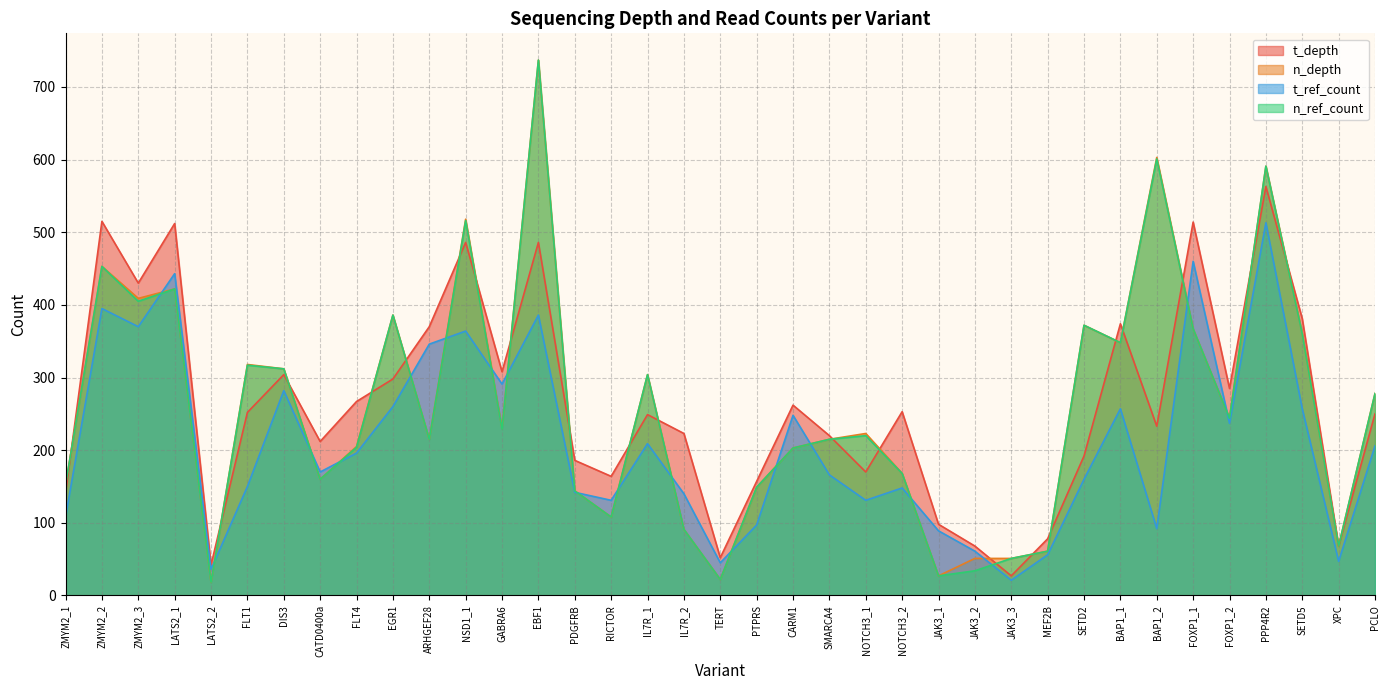

What is the approximate value of n_ref_count at CARM1, to the nearest 100?

200